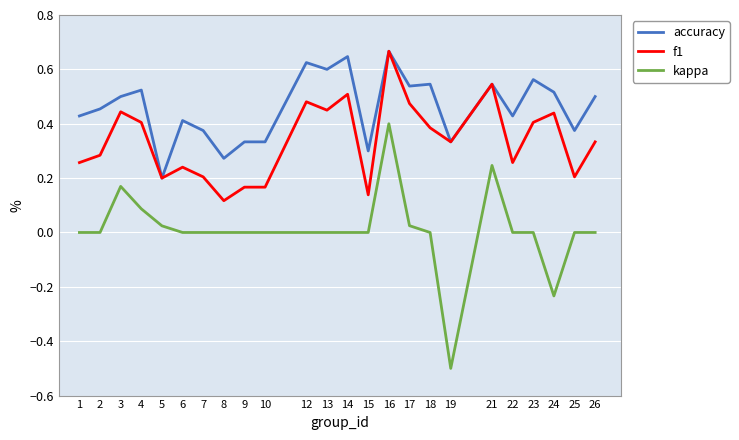

What is the lowest value of the kappa series?

-0.5